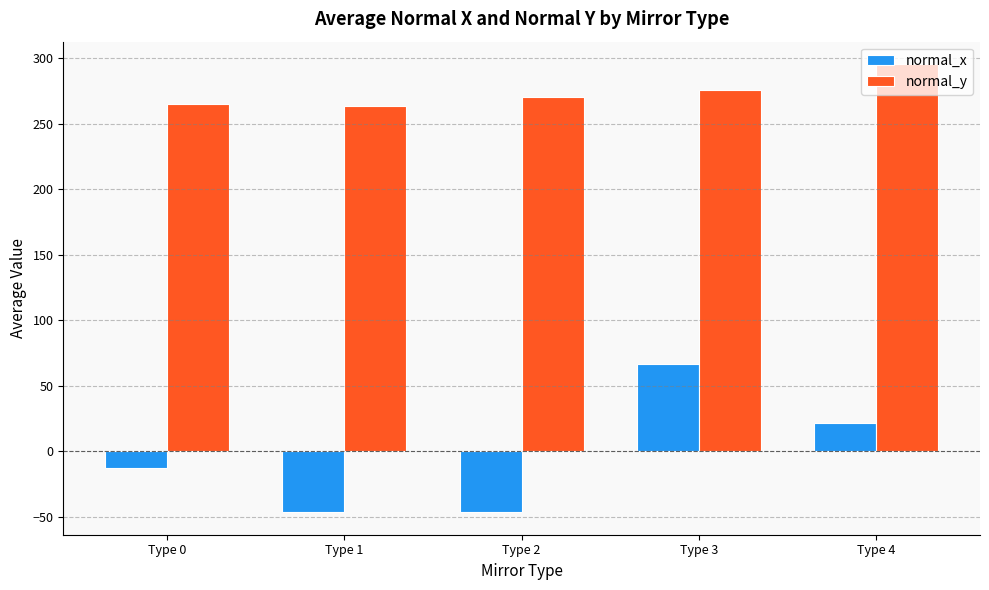

Which label corresponds to the largest value in the chart?

Type 4